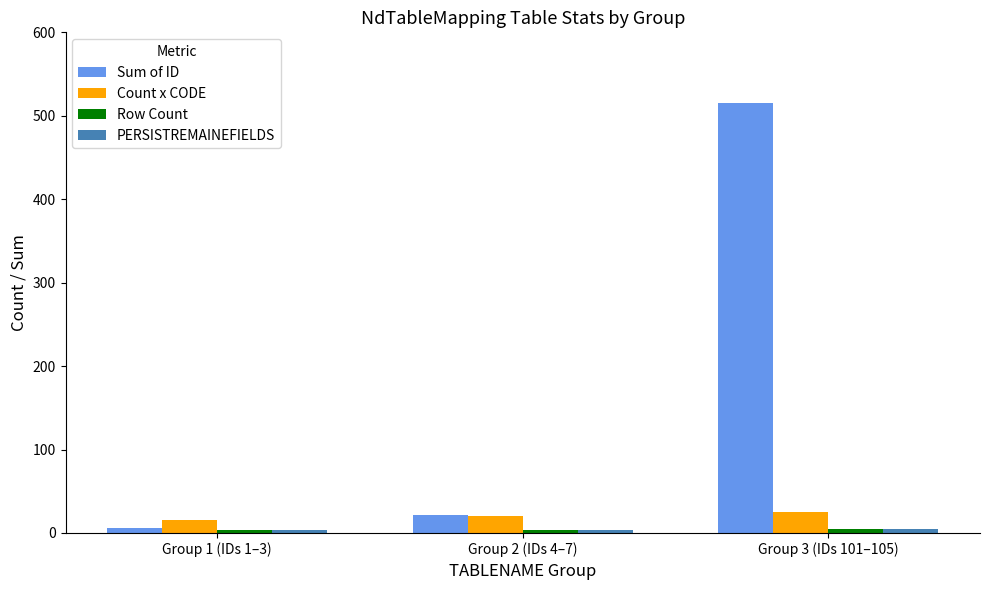

What is the difference between the maximum and minimum values in the Sum of ID series?

509